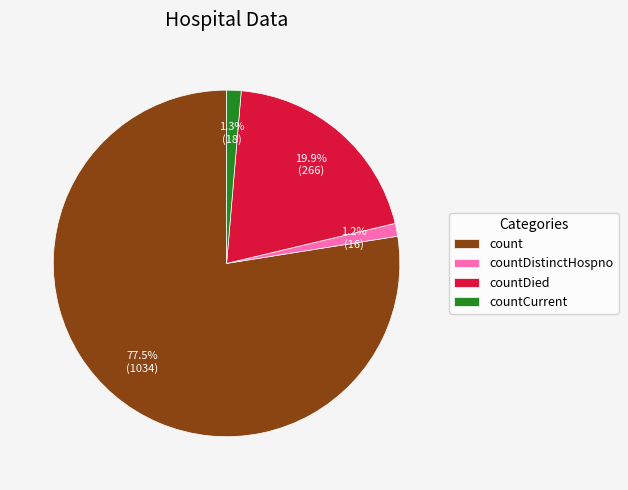

To the nearest percent, what is the average slice percentage?

25%